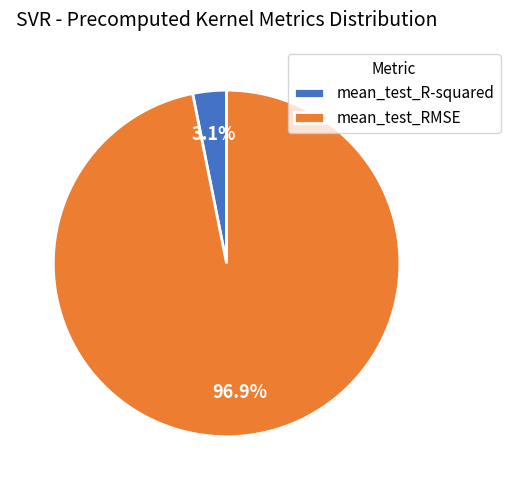

Which slice is the smallest?

mean_test_R-squared